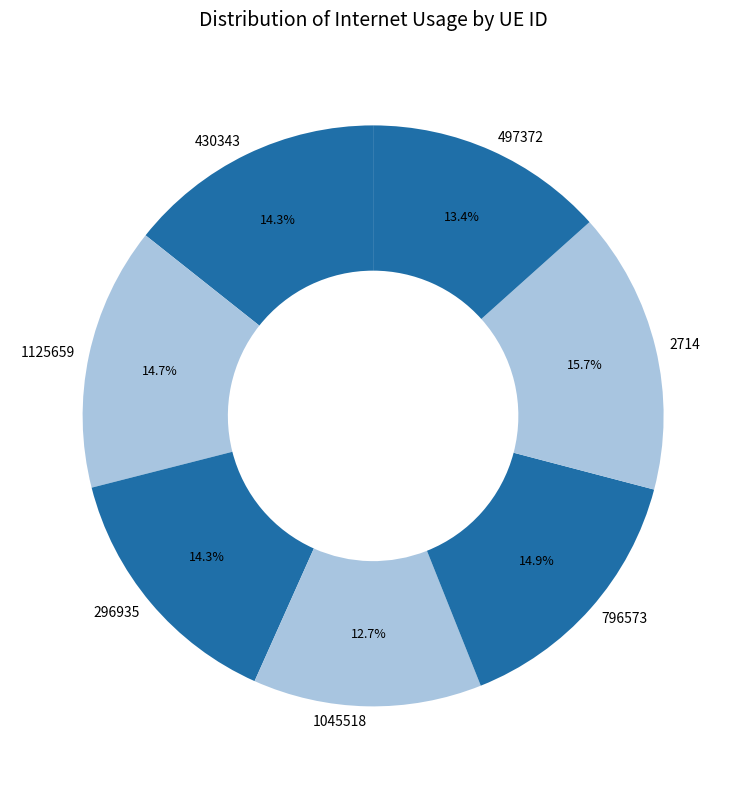

To the nearest percent, what percentage of the pie is 1045518?

13%